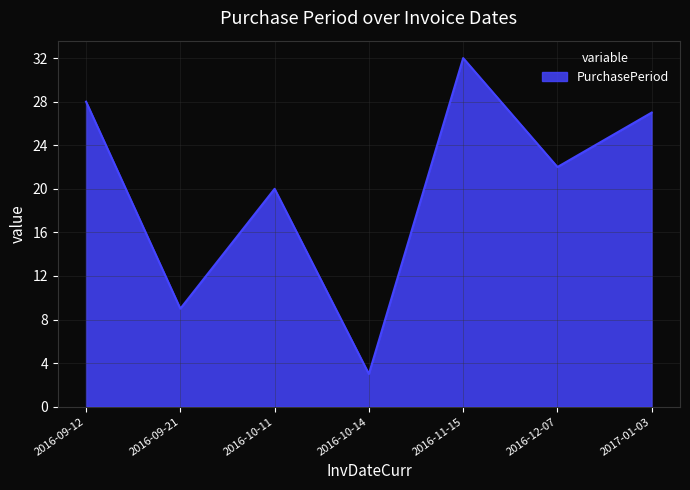

Between 2016-09-21 and 2016-11-15, which is larger?

2016-11-15